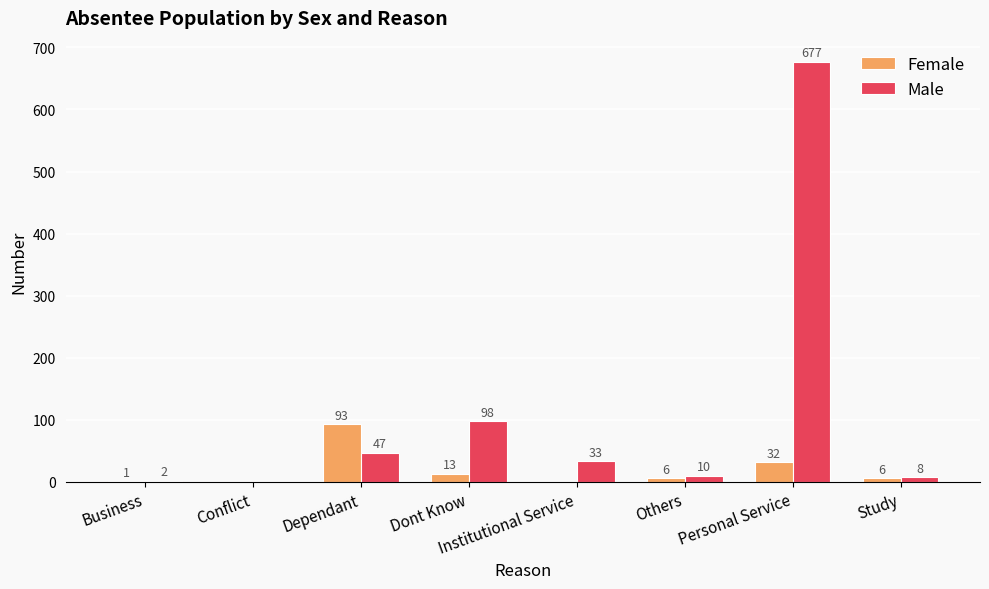

What is the average value of the Female series?

19